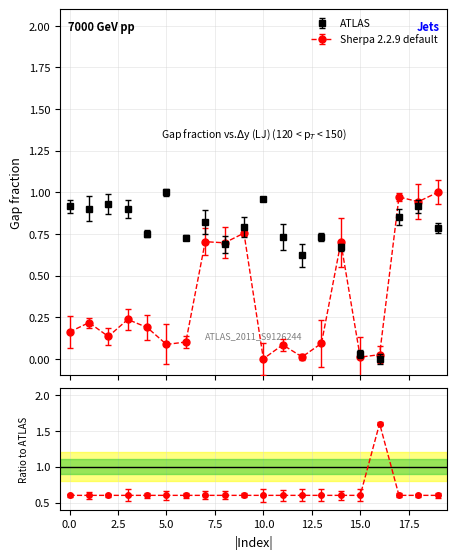

What is the maximum value for y?

1.0